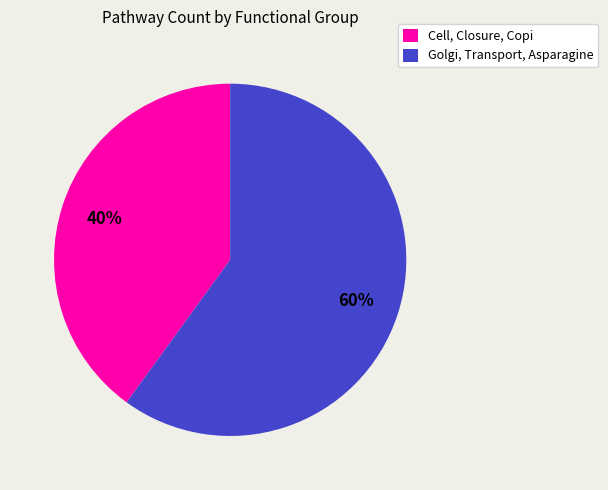

To the nearest percent, what is the combined percentage of Golgi, Transport, Asparagine and Cell, Closure, Copi?

100%